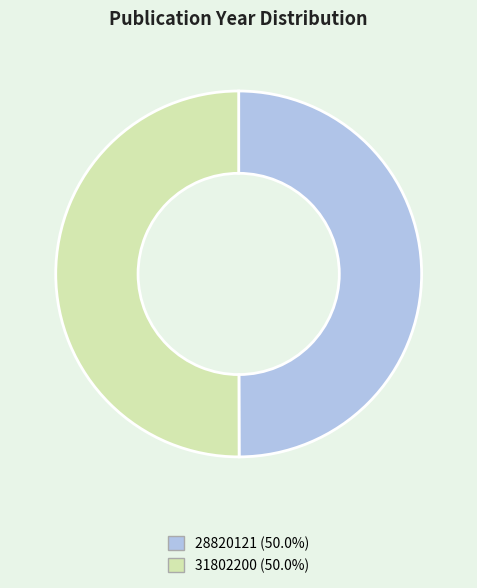

Approximately how many times larger is the value at 28820121 compared to 31802200?

1.0